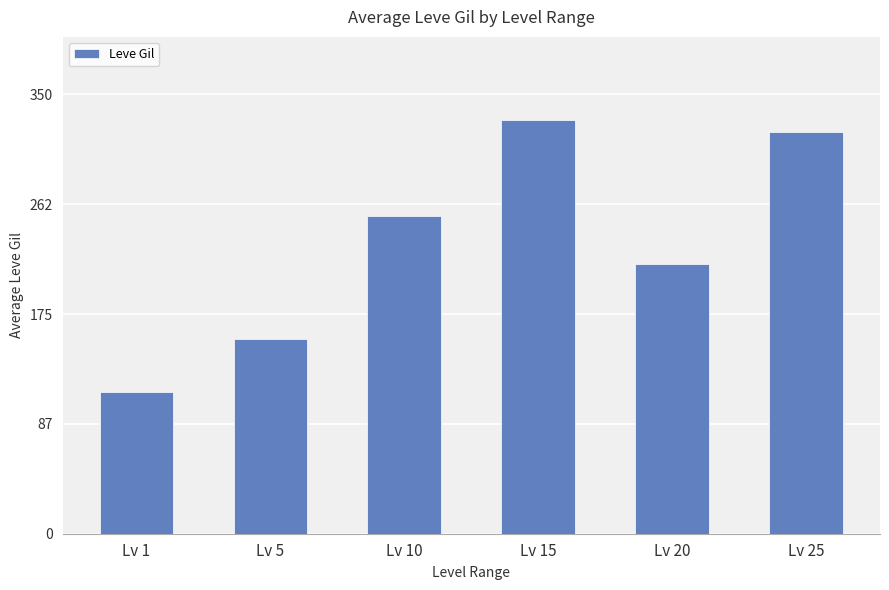

What is the greatest value displayed?

329.8